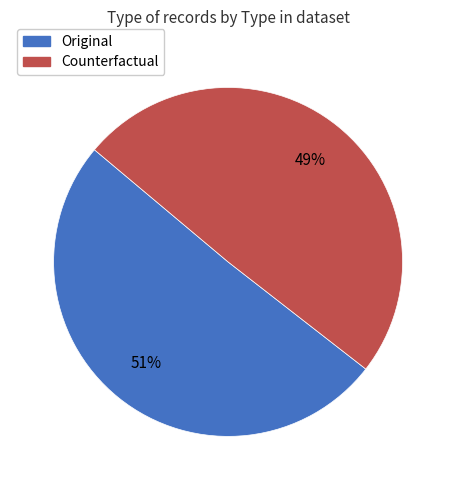

Is Counterfactual the majority of the pie?

No